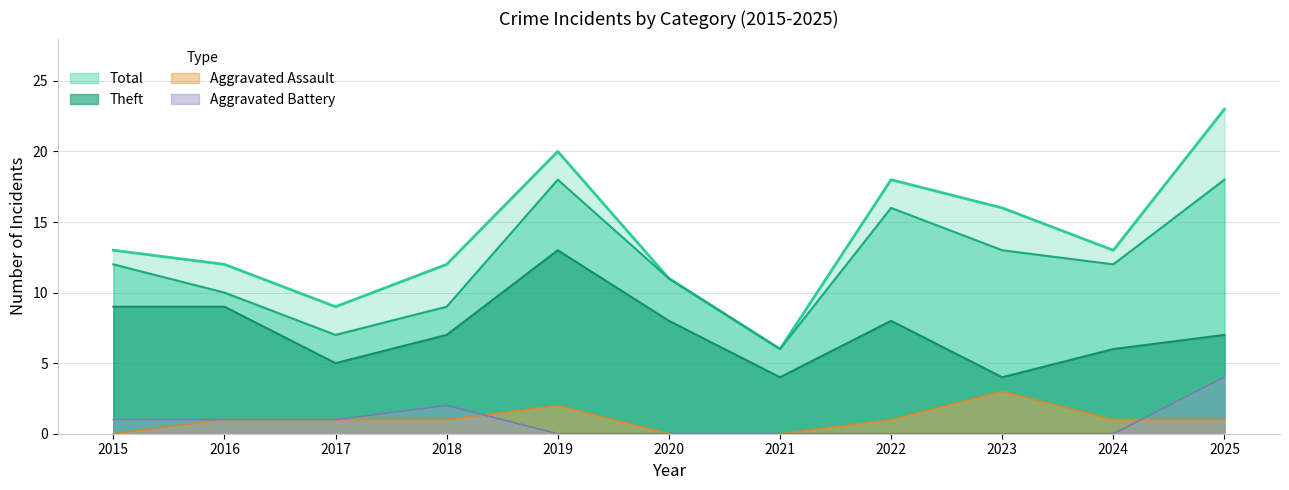

Which has a higher value, 2016 or 2023?

2023